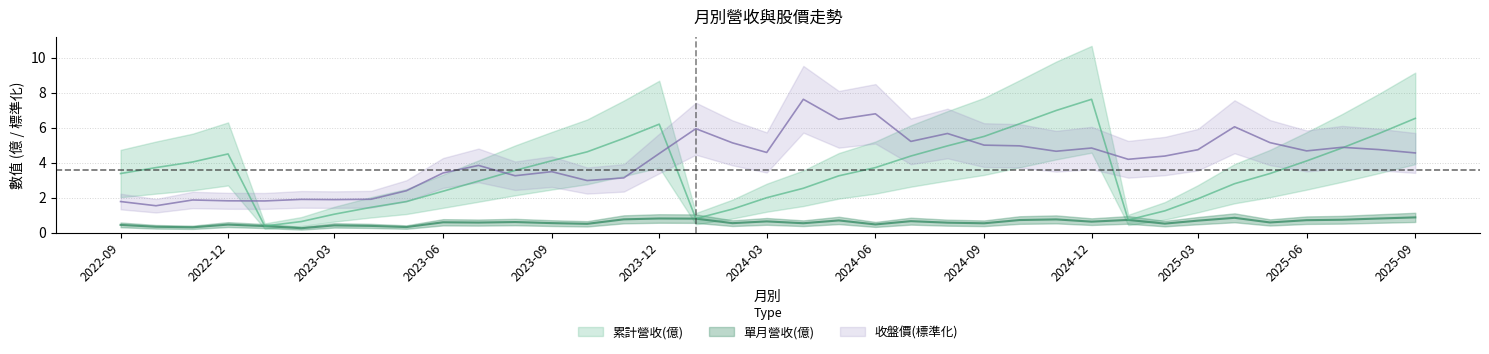

How many interior local valleys does the 收盤價 series have?

11